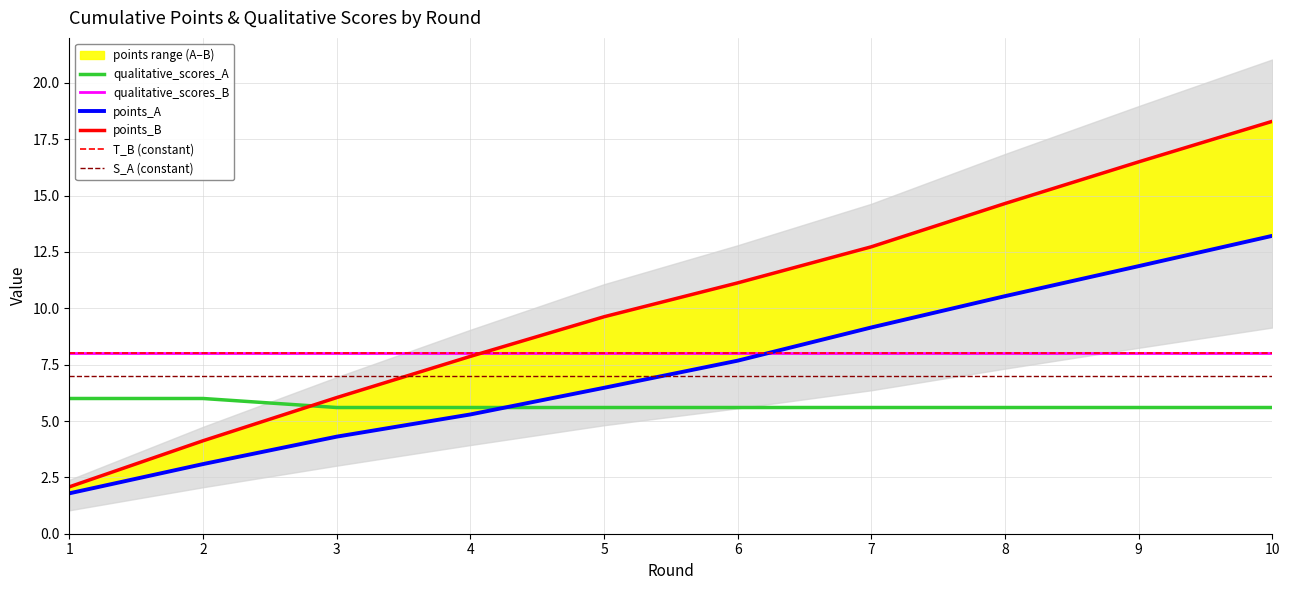

Where do points_A and qualitative_scores_A first cross each other?

4 and 5